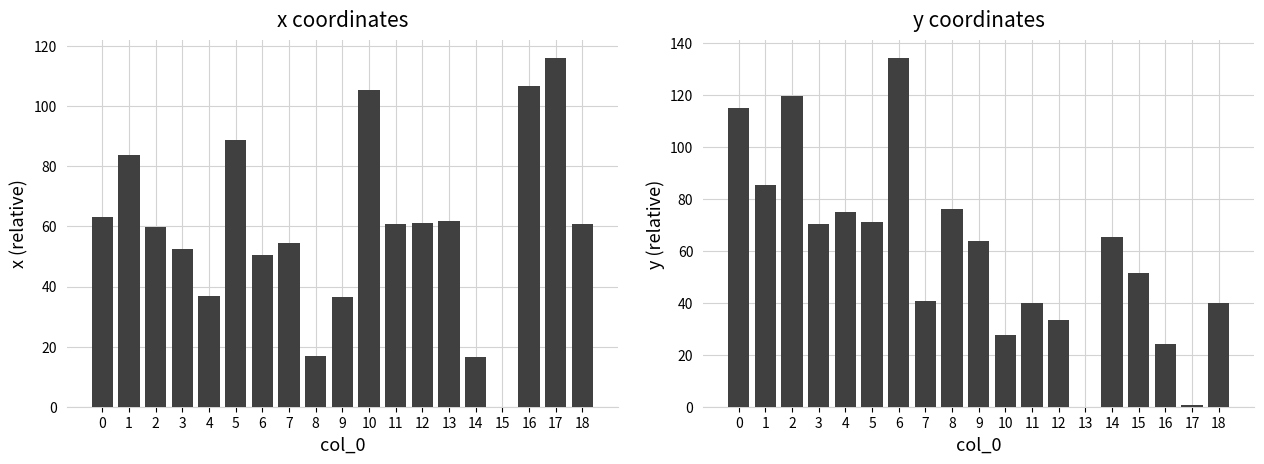

How many data points in x are less than 60?

9